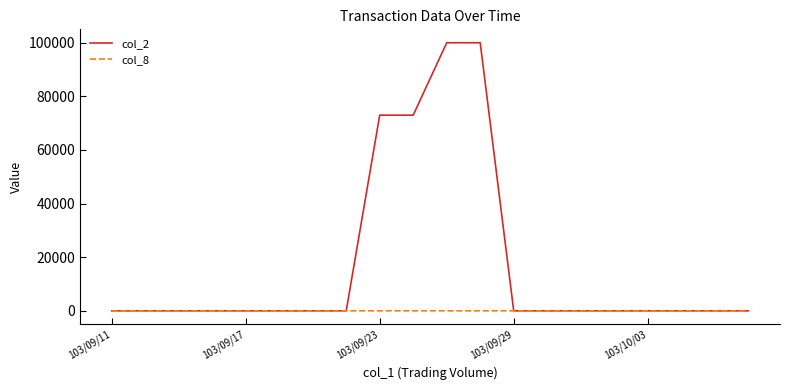

Which series has the largest total across all categories?

col_2